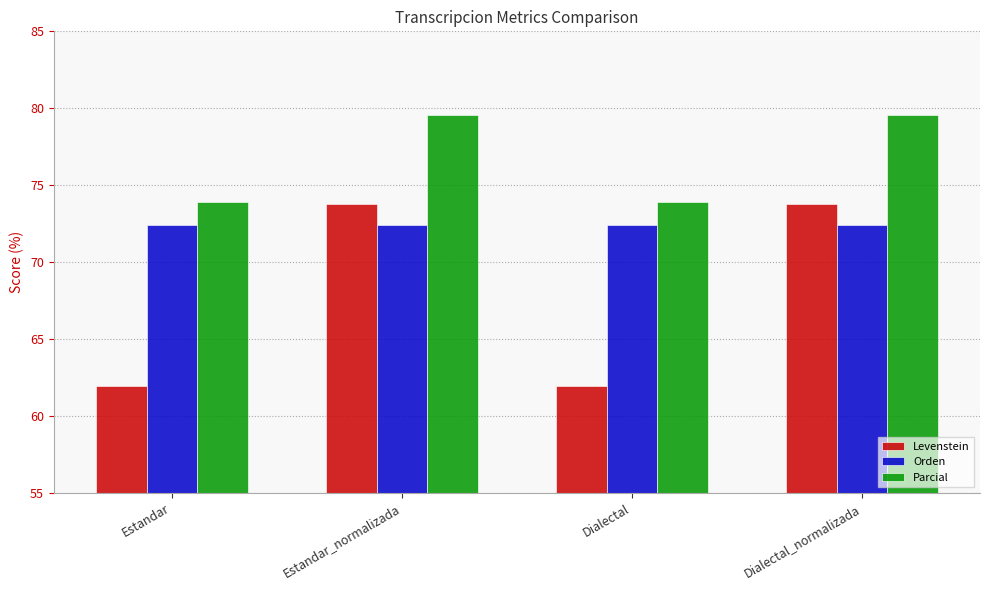

How many values in the Parcial series exceed 79?

2